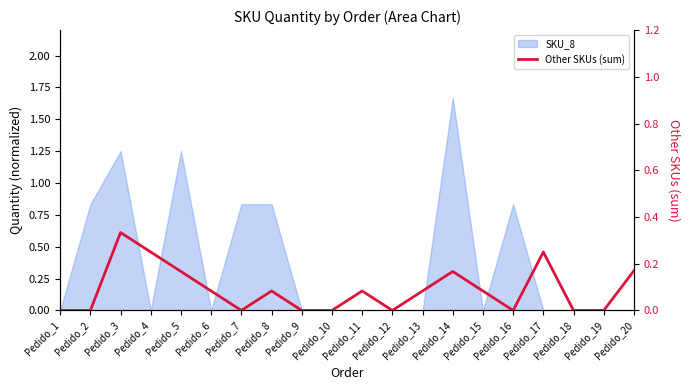

What is the sum of all values?

1.8